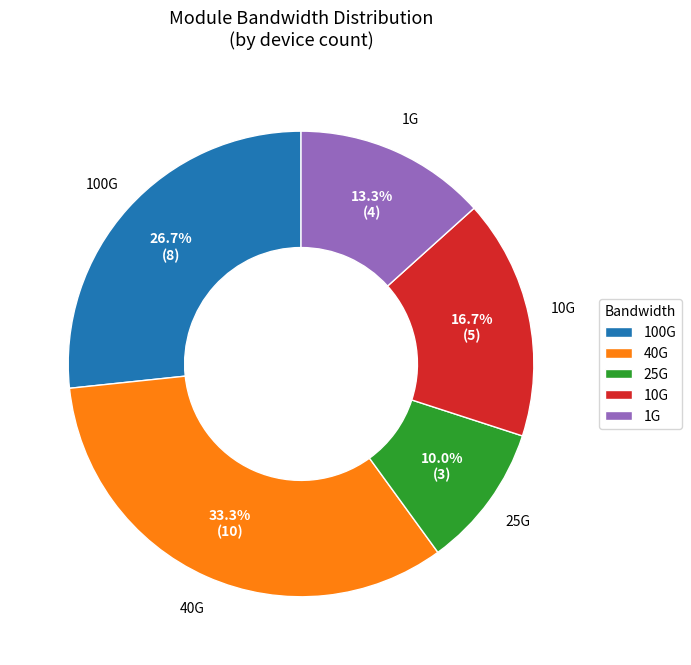

Rank the categories by value from highest to lowest.

40G, 100G, 10G, 1G, 25G